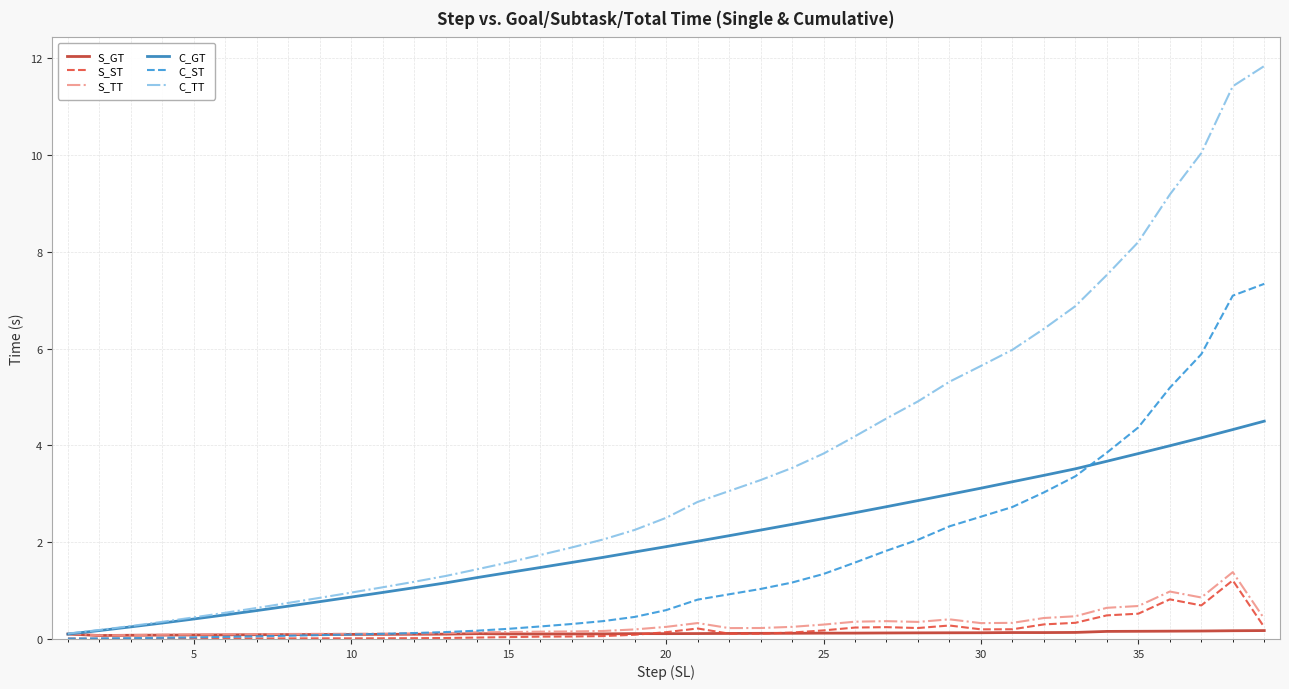

What is the greatest value displayed?

11.8